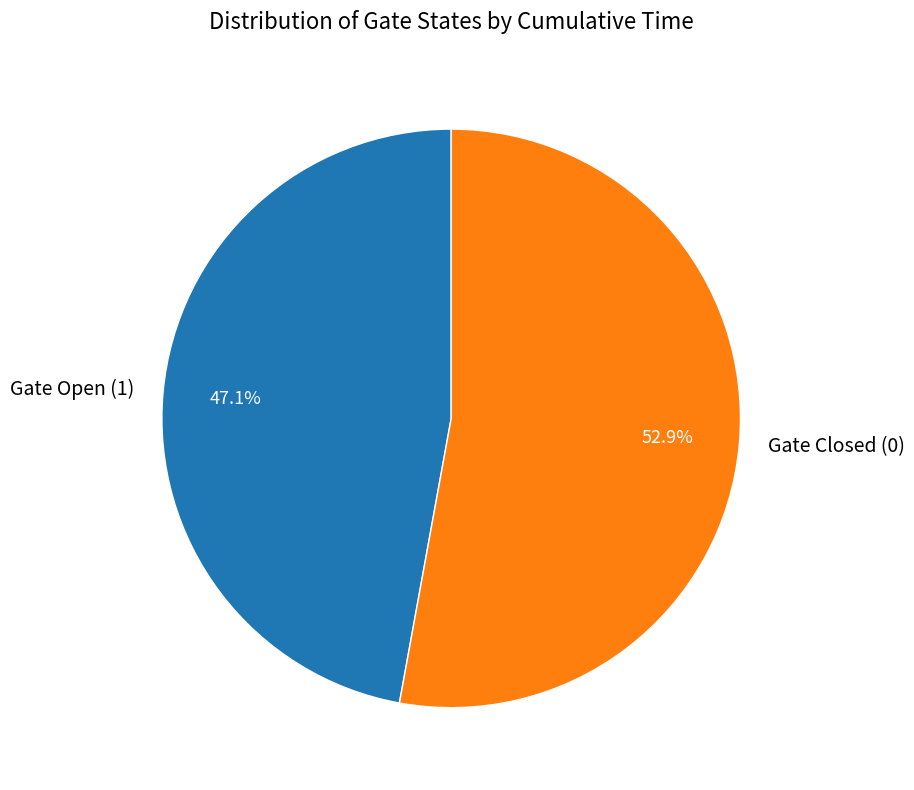

Approximately how many times larger is the value at Gate Open (1) compared to Gate Closed (0)?

0.9